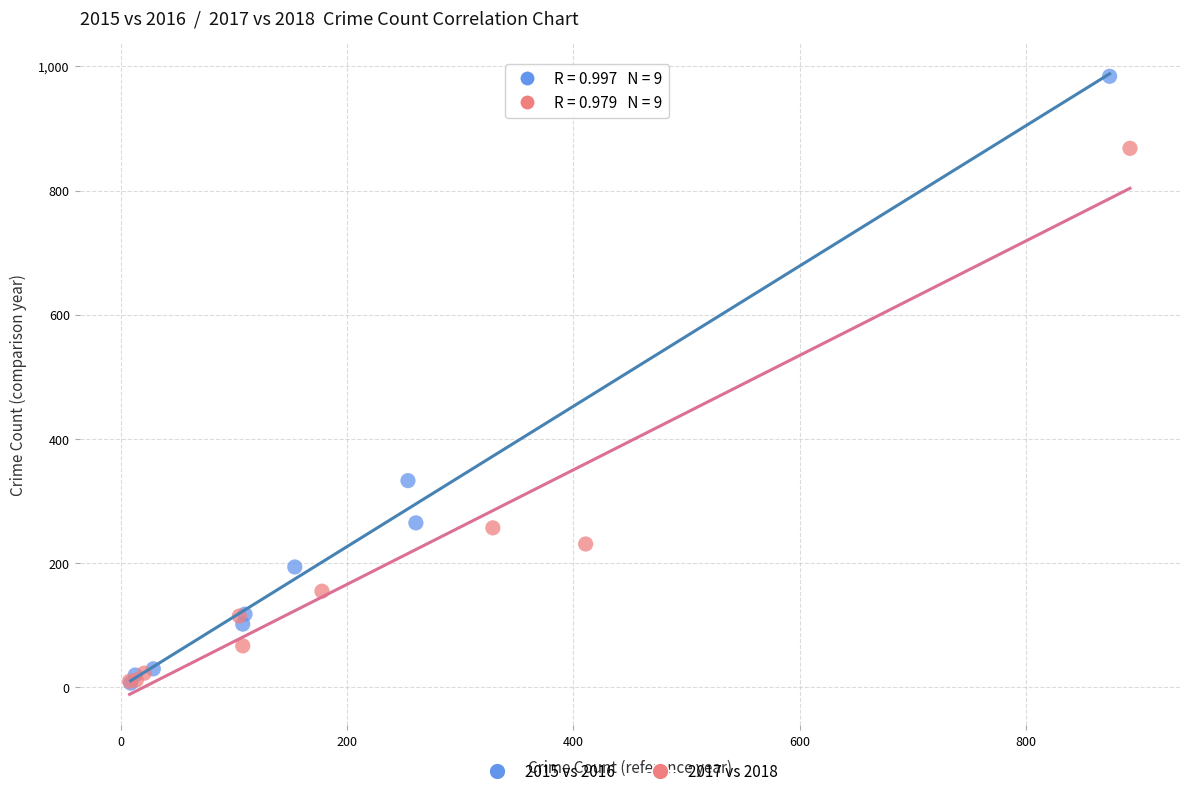

What are all the series names shown in the legend?

2015 vs 2016, 2017 vs 2018